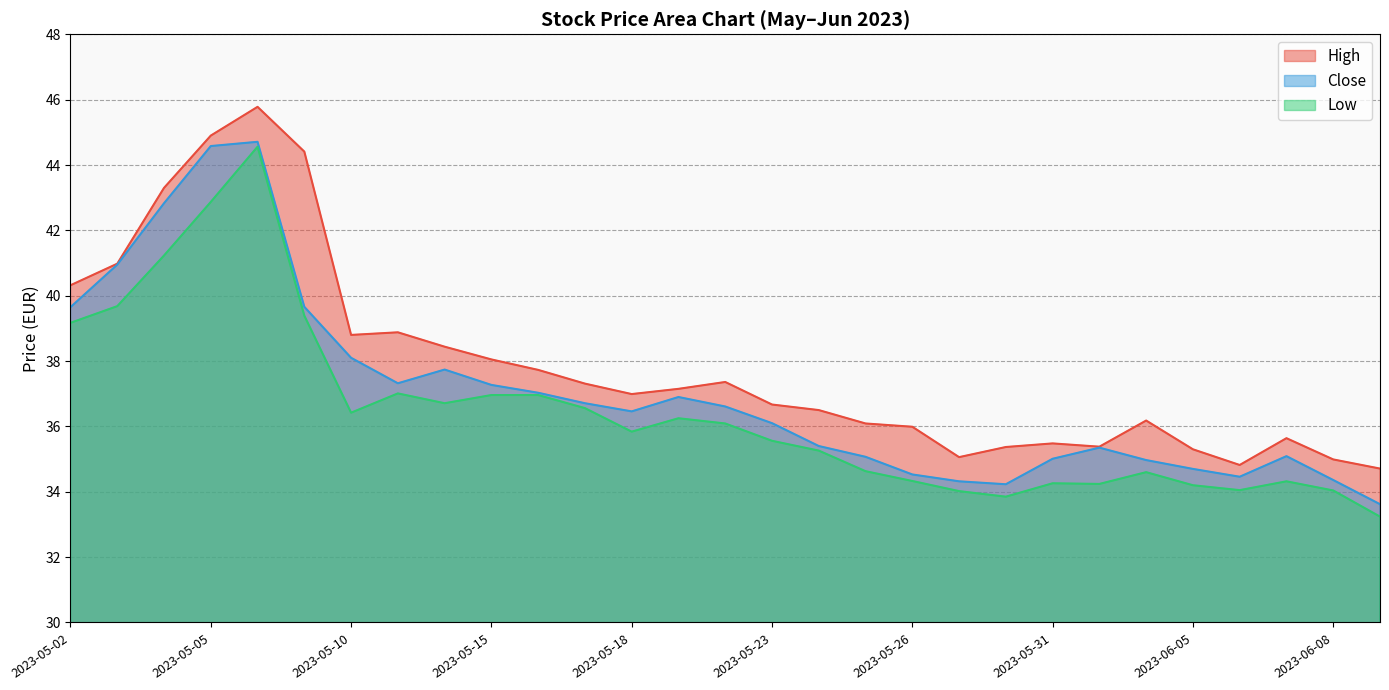

At 2023-05-29, list the series in order from largest to smallest.

High, Close, Low